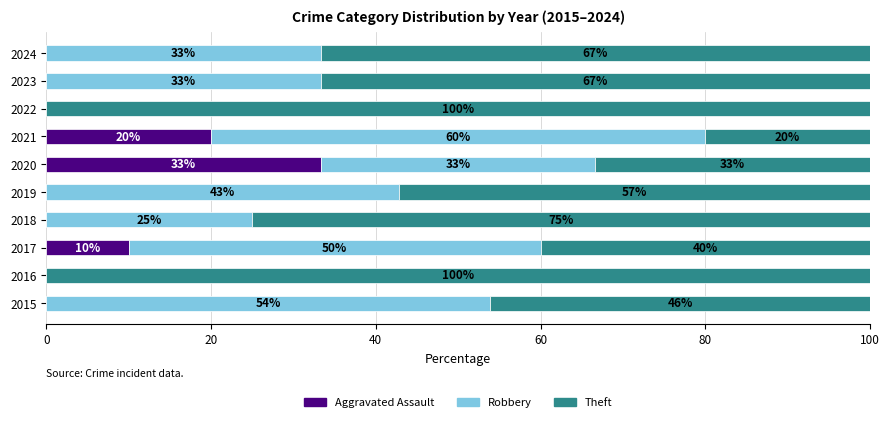

True or false: Aggravated Assault has a value of 0.0 at 2018.

True